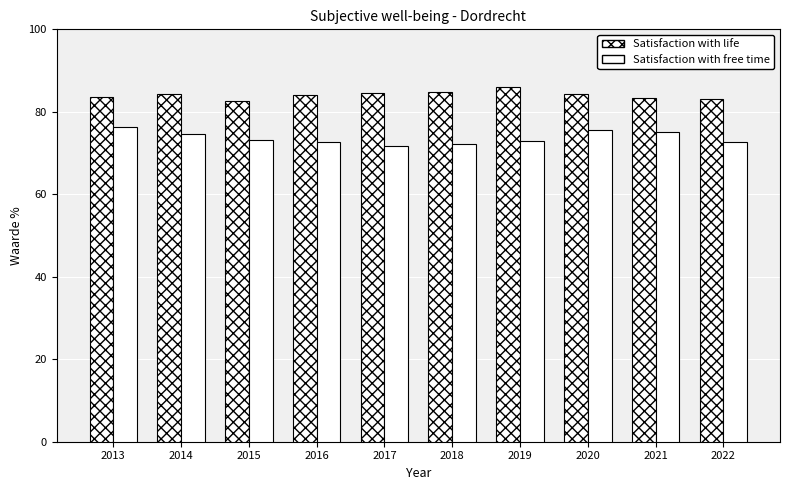

List the series in order of their peak value, lowest first.

Satisfaction with free time, Satisfaction with life